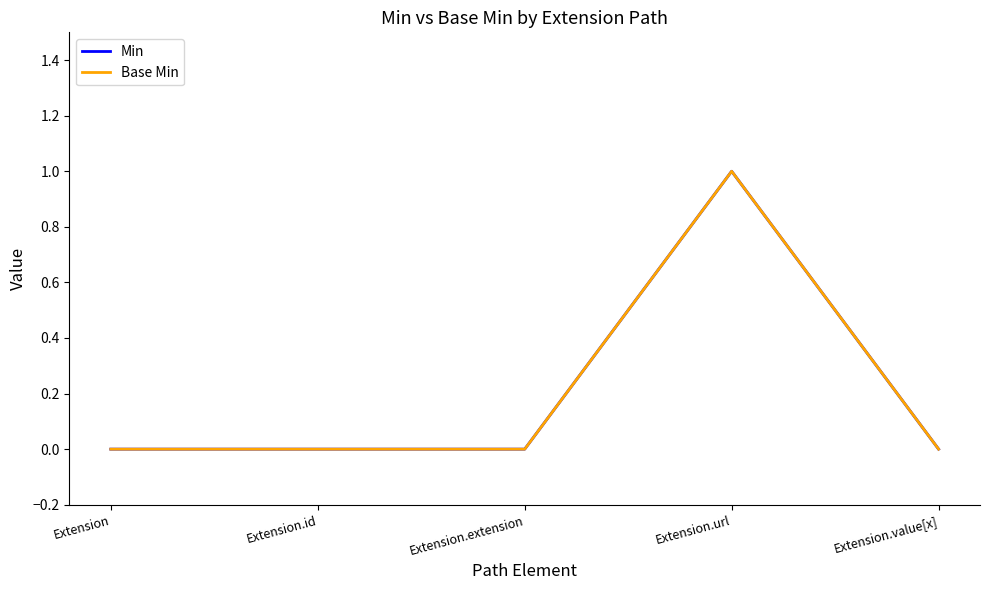

What is the sum of the Min values at Extension.url and Extension?

1